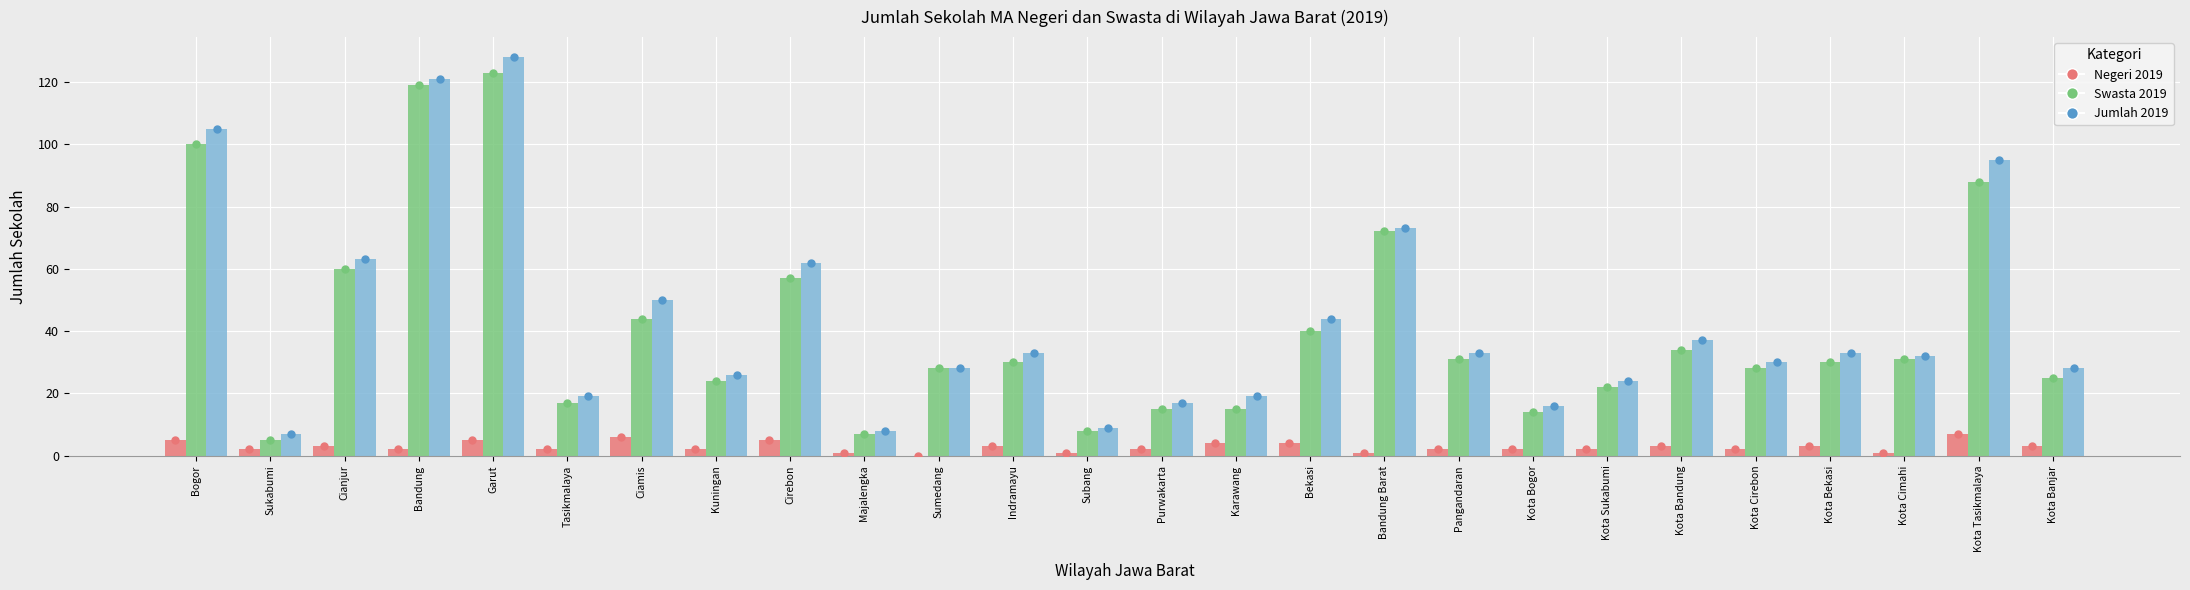

What is the average value of the Negeri 2019 series?

3